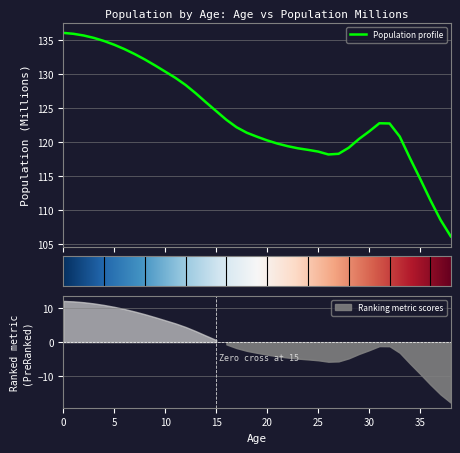

Rank the categories by value from lowest to highest.

38, 37, 36, 35, 34, 26, 27, 25, 24, 23, 28, 22, 21, 20, 29, 19, 33, 18, 30, 17, 32, 31, 16, 15, 14, 13, 12, 11, 10, 9, 8, 7, 6, 5, 4, 3, 2, 1, 0